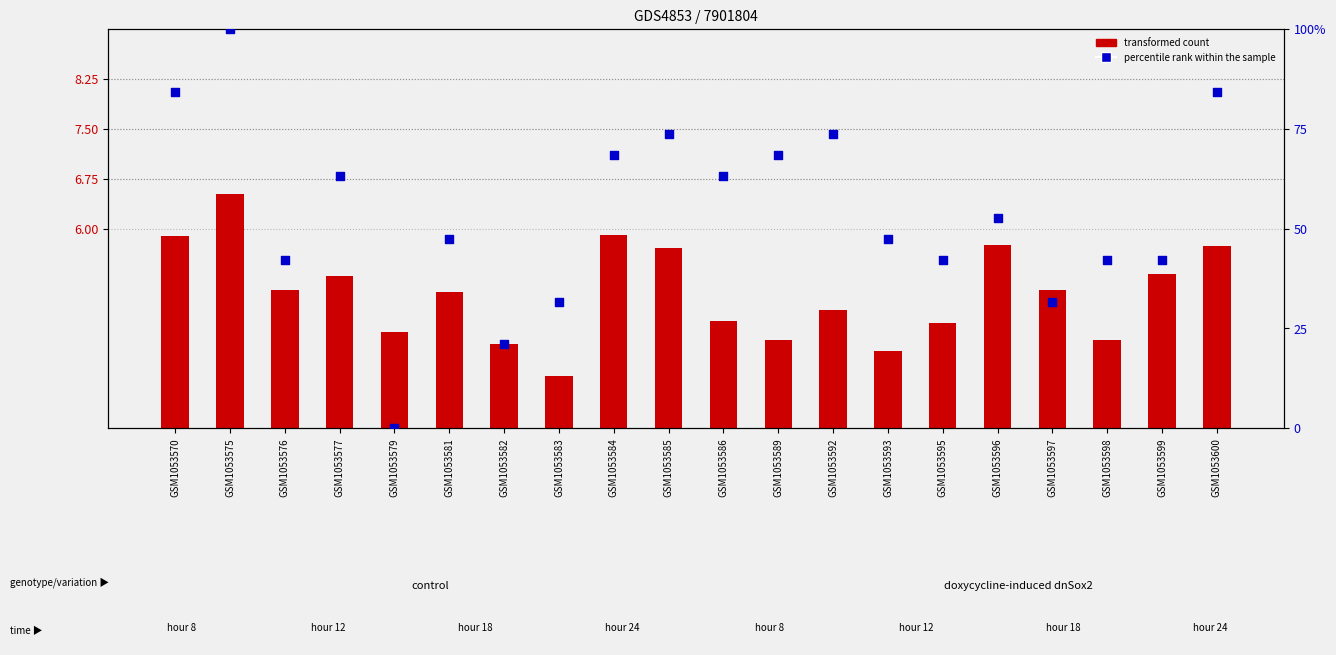

What is the total value across all series at GSM1053600?

89.9